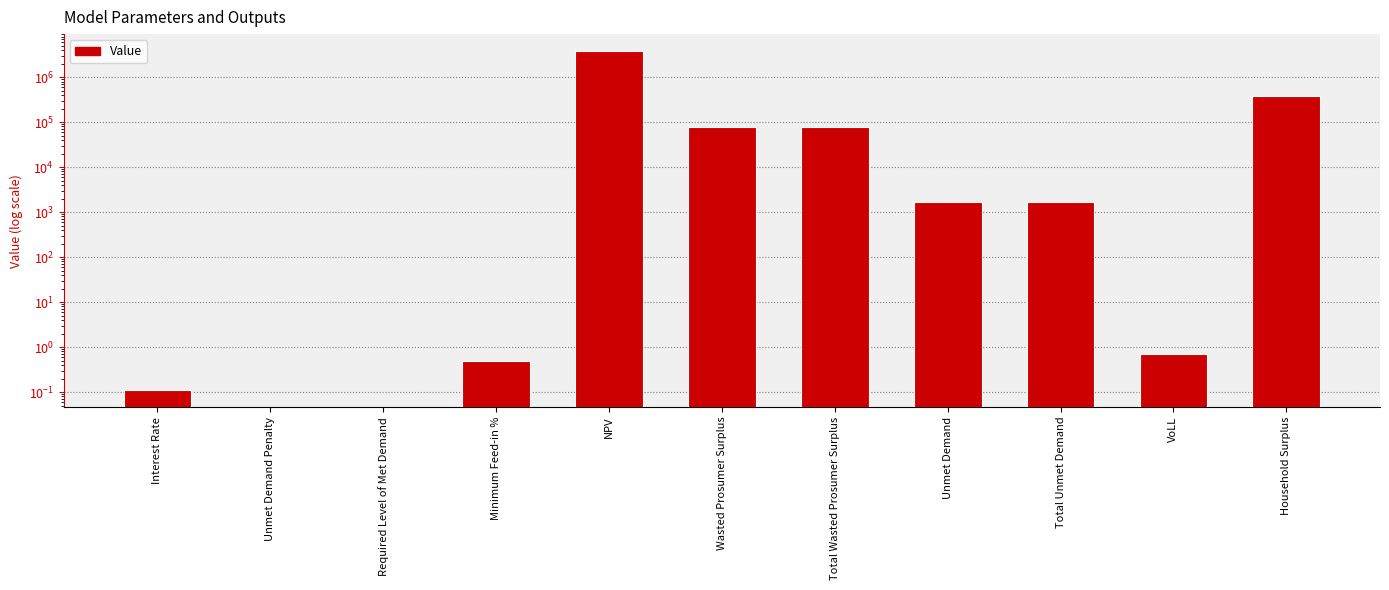

Rank the categories by value from lowest to highest.

Unmet Demand Penalty, Required Level of Met Demand, Interest Rate, Minimum Feed-in %, VoLL, Unmet Demand, Total Unmet Demand, Wasted Prosumer Surplus, Total Wasted Prosumer Surplus, Household Surplus, NPV